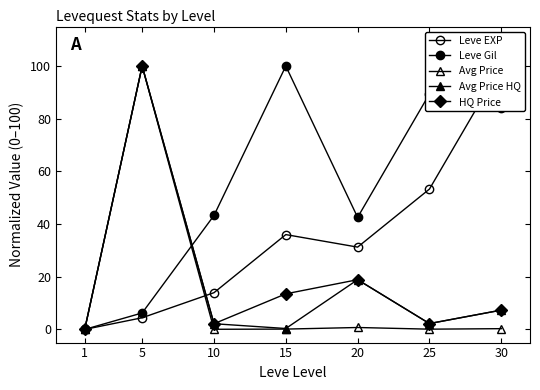

At how many categories does at least one series exceed 61?

4